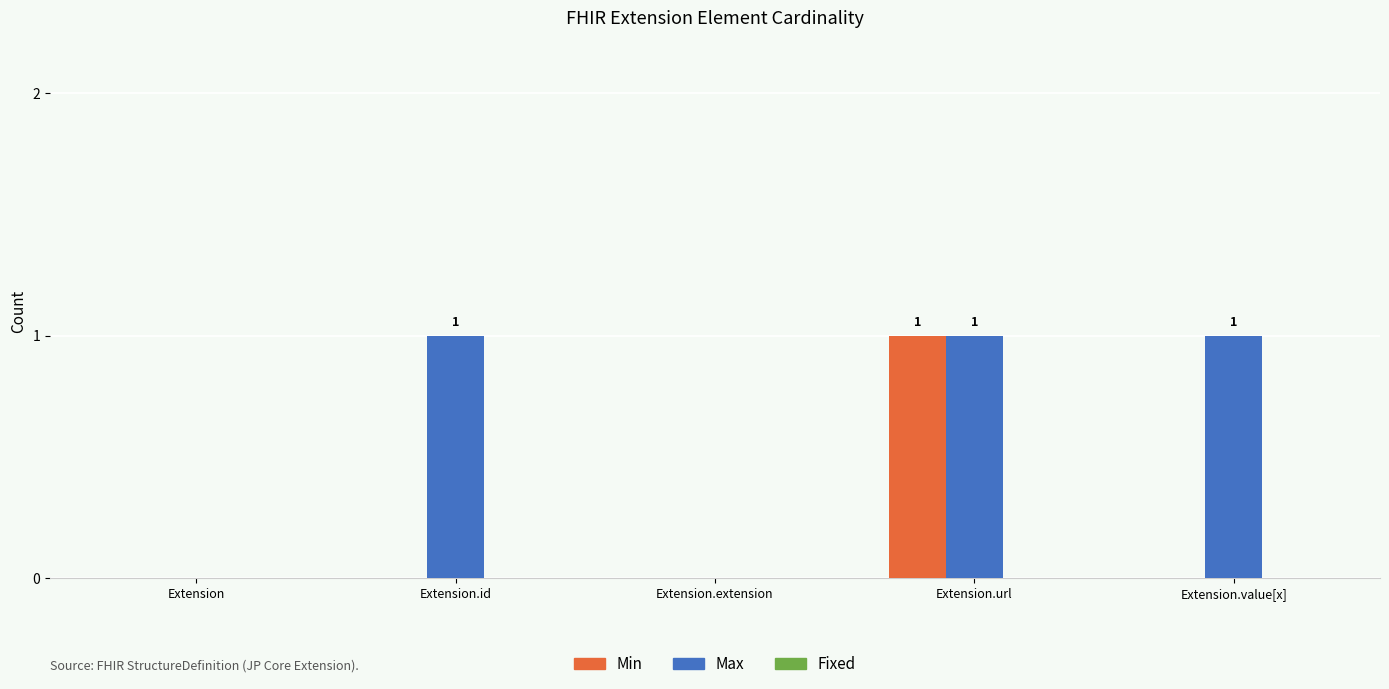

True or false: Min has a value of 0 at Extension.url.

False